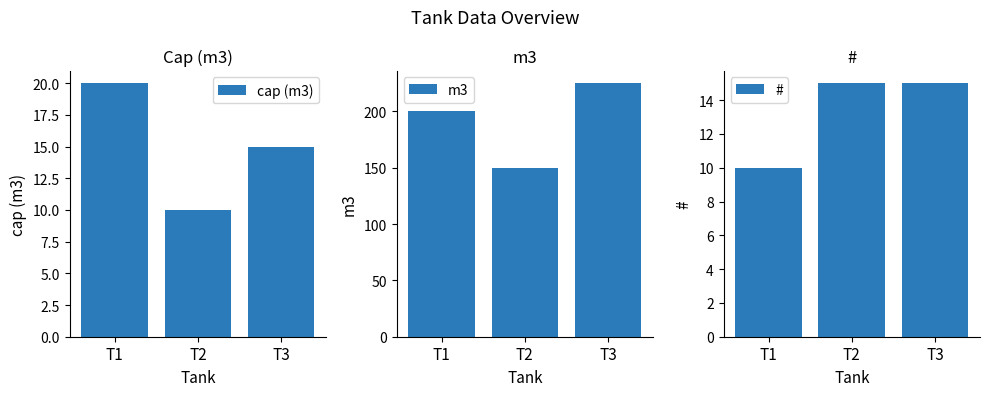

Reading left to right, extract all data points from this chart.

cap (m3): 20	10	15
m3: 200	150	225
#: 10	15	15